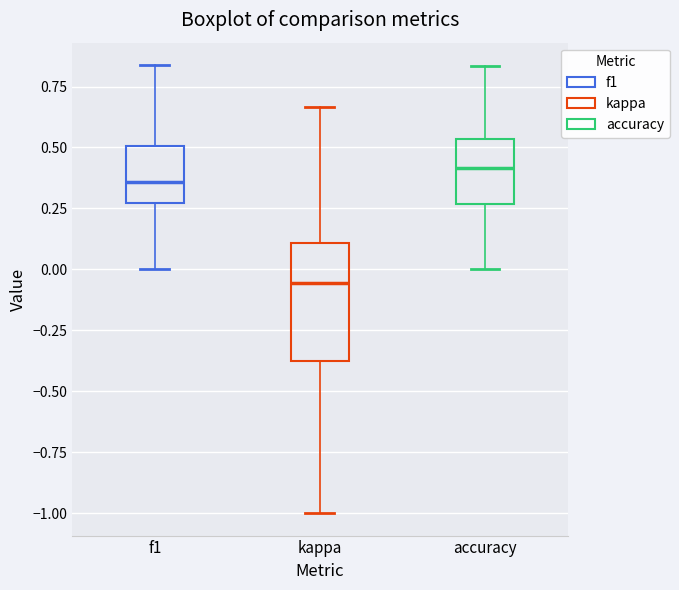

Reading left to right, transcribe this box plot: for each box, give where its median line is, the range the box spans, and where its two whiskers end, as read against the y-axis. The values are not printed on the chart, so give them approximately, as read against the axis.

f1: median 0.35, box 0.25 to 0.50, whiskers 0.00 to 0.85
kappa: median -0.05, box -0.40 to 0.10, whiskers -1.00 to 0.65
accuracy: median 0.40, box 0.25 to 0.55, whiskers 0.00 to 0.85